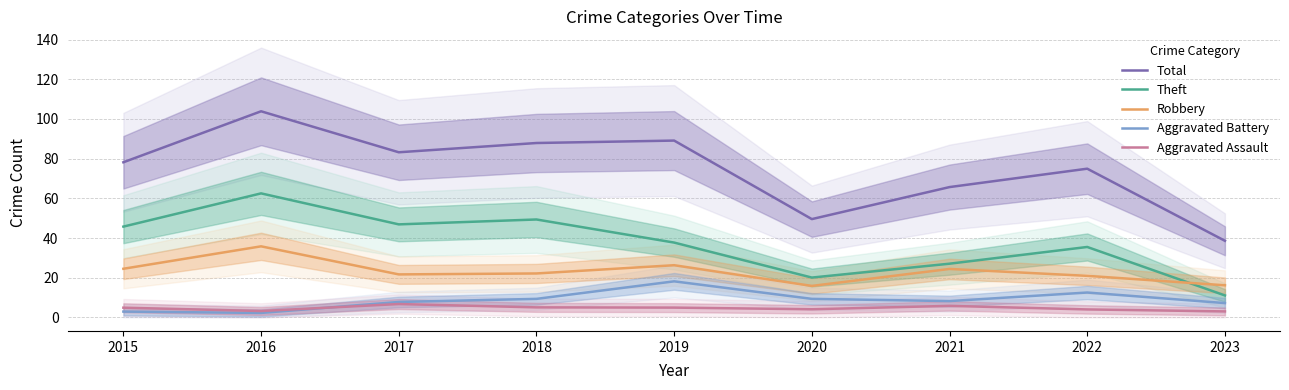

At which label does Robbery reach its peak?

2016